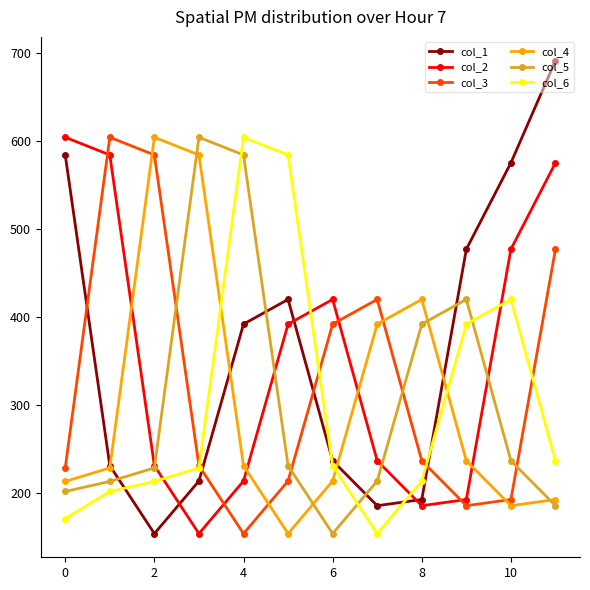

Count the number of data series in this chart.

6